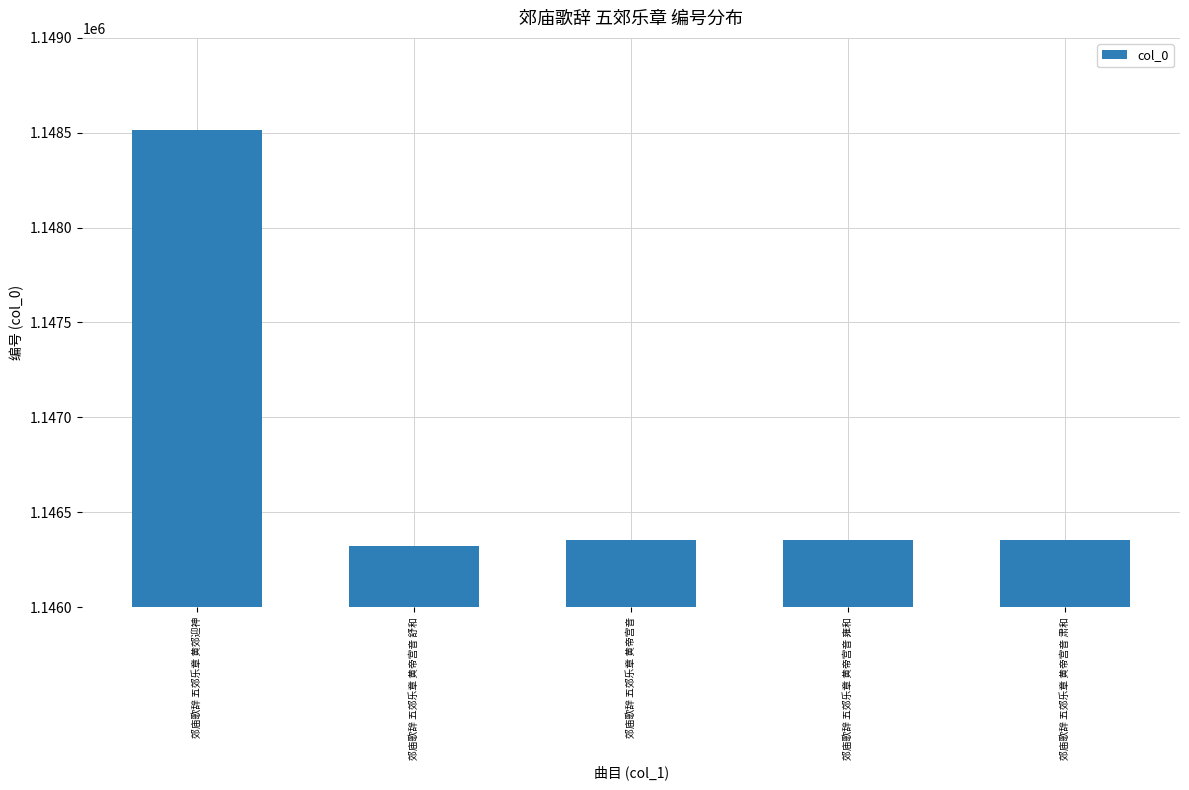

How many series are shown in this chart?

1